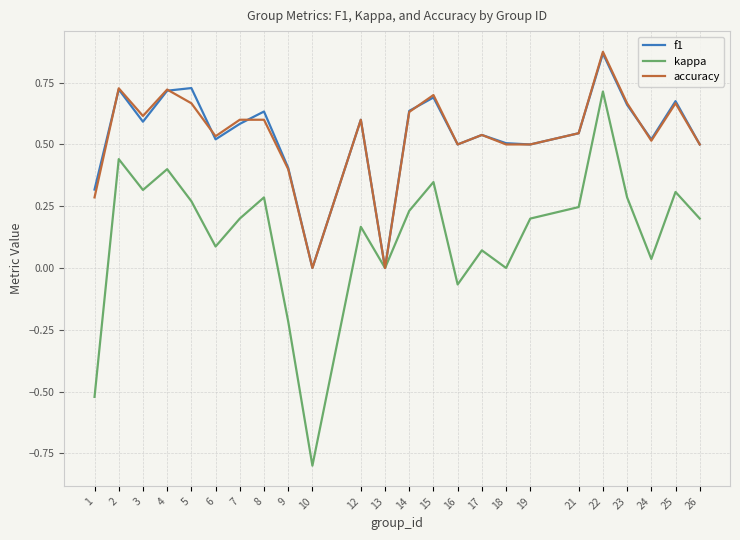

Which category has the highest value in the f1 series?

22